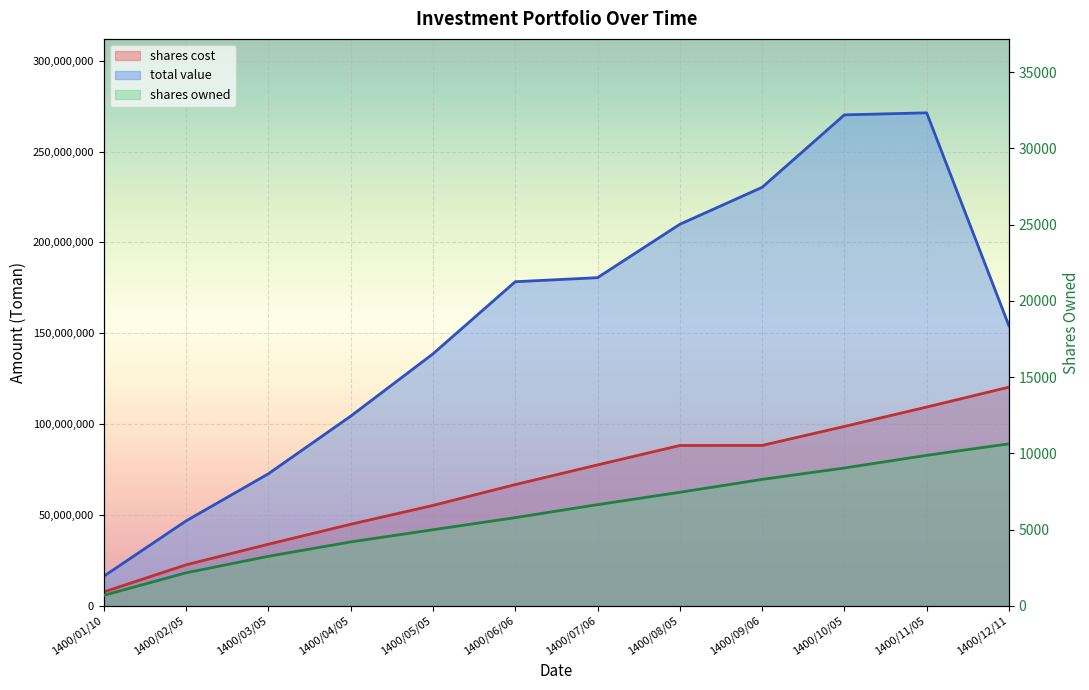

What are all the series names shown in the legend?

shares cost, total value, shares owned